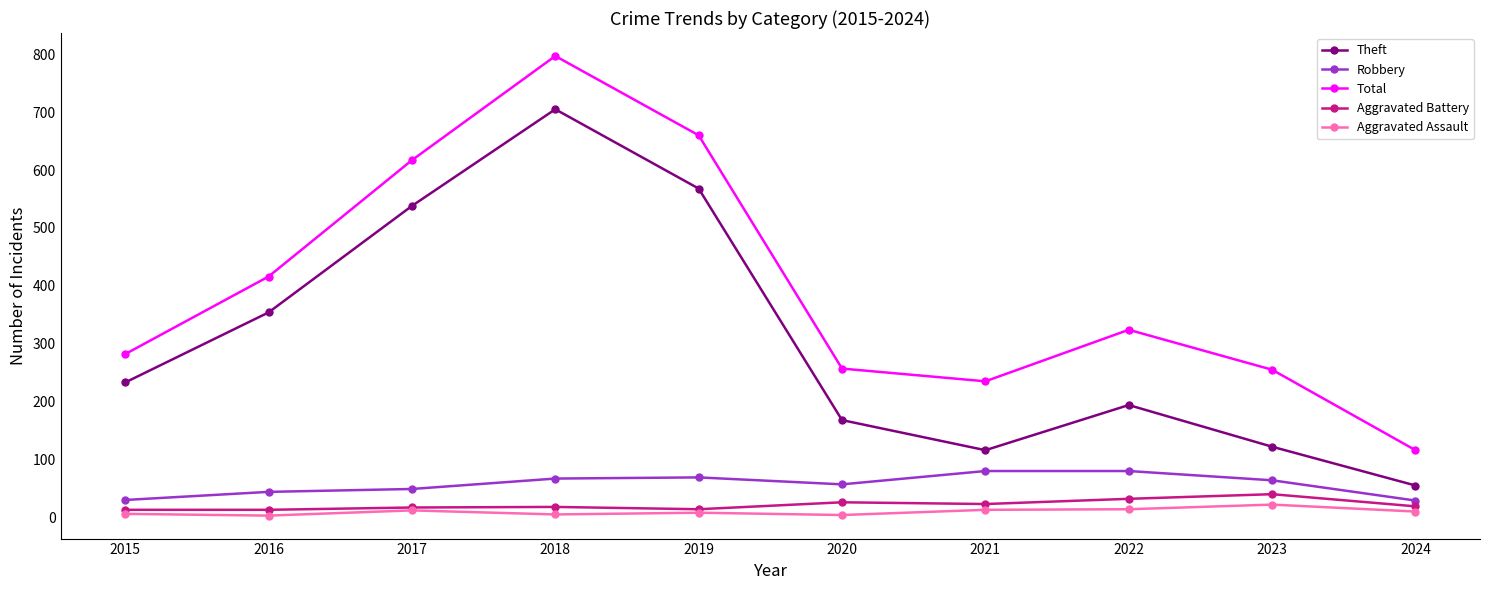

List the series in order of their peak value, lowest first.

Aggravated Assault, Aggravated Battery, Robbery, Theft, Total